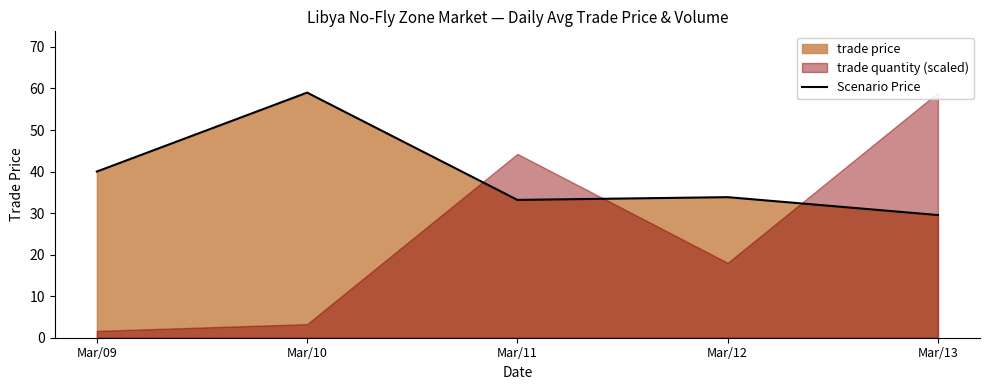

Rank the categories by value from lowest to highest.

Mar/13, Mar/11, Mar/12, Mar/09, Mar/10